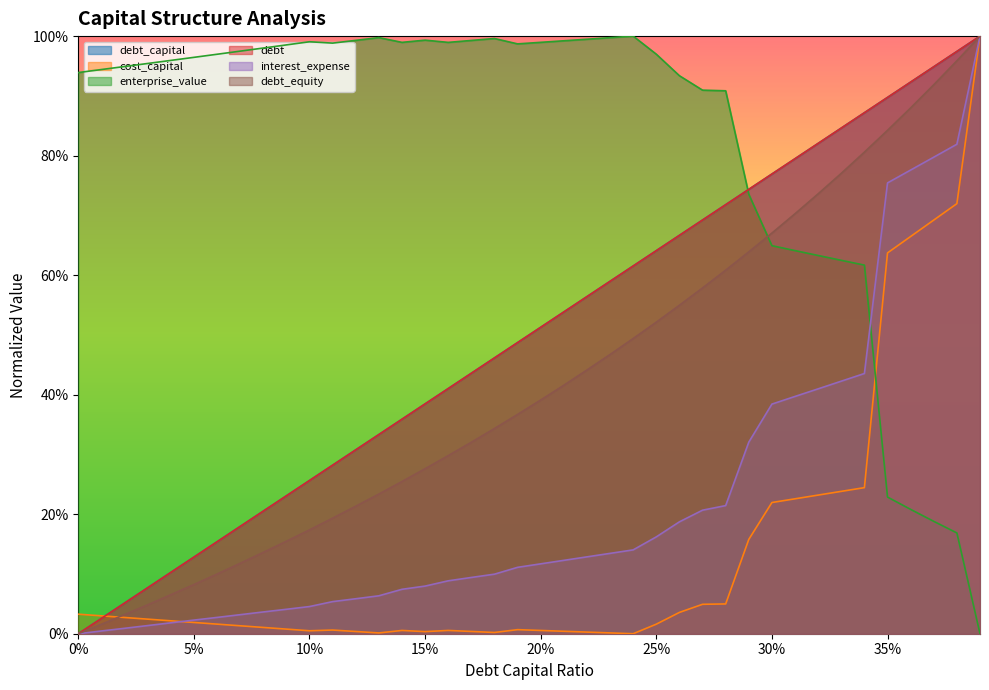

What is the spread (max minus min) of values at 0.33?

0.6